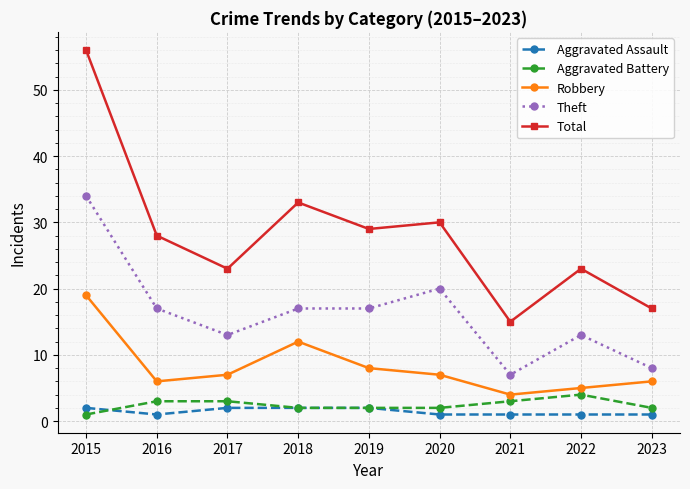

What are all the series names shown in the legend?

Aggravated Assault, Aggravated Battery, Robbery, Theft, Total